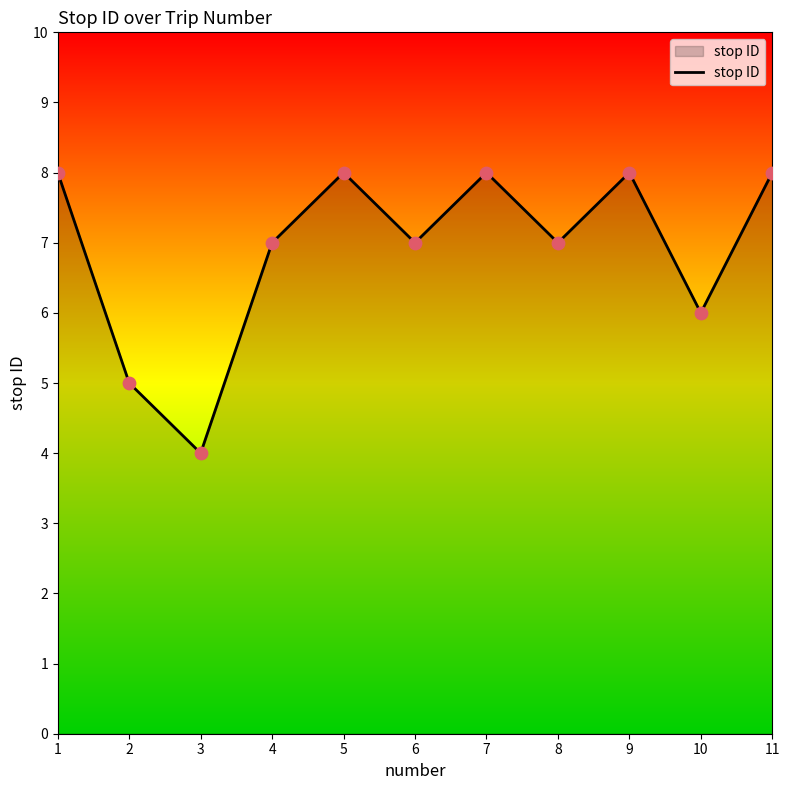

What is the ratio of the value at 7 to the value at 6?

1.1